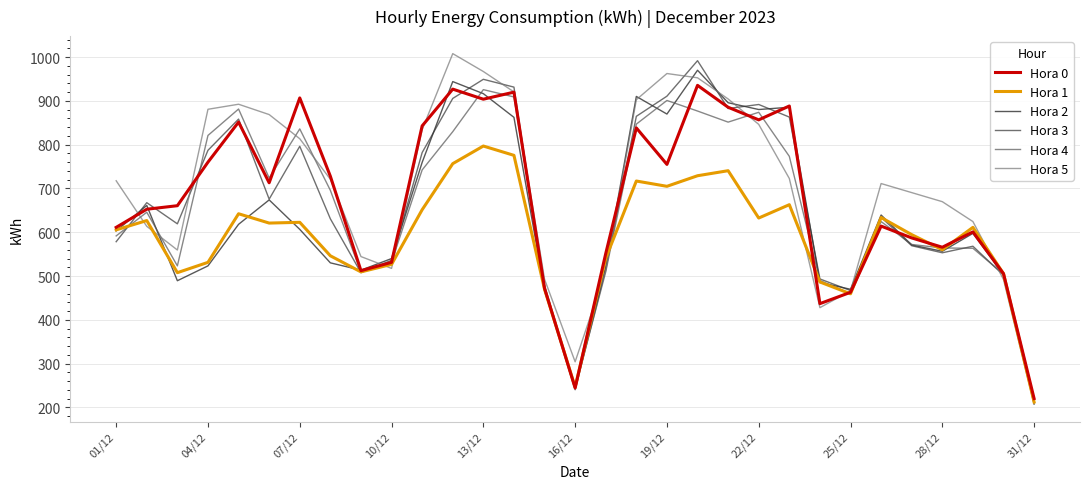

What is the lowest value of the Hora 0 series?

220.2